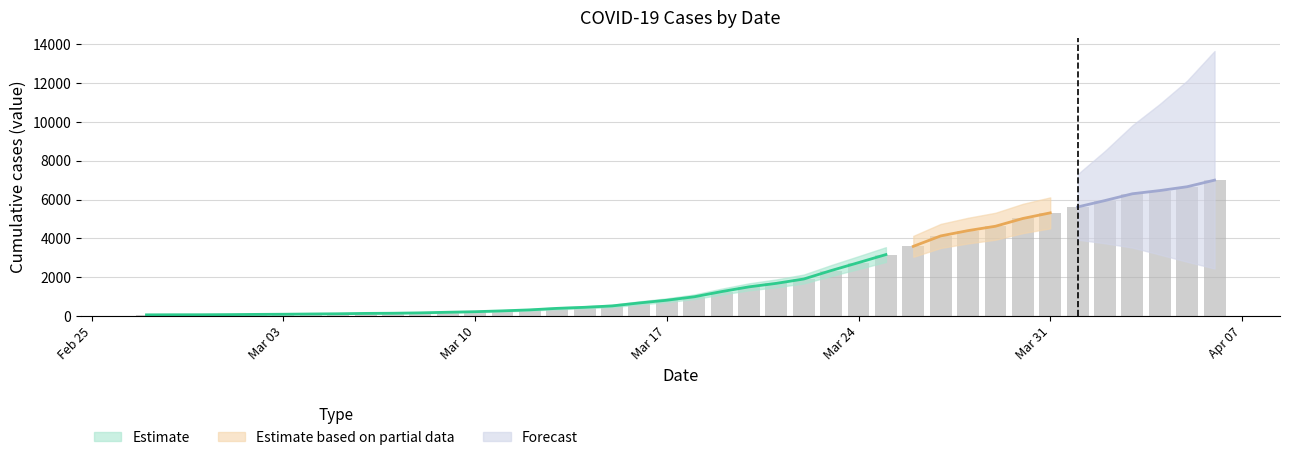

Where does the data first go above 993?

2020-03-19